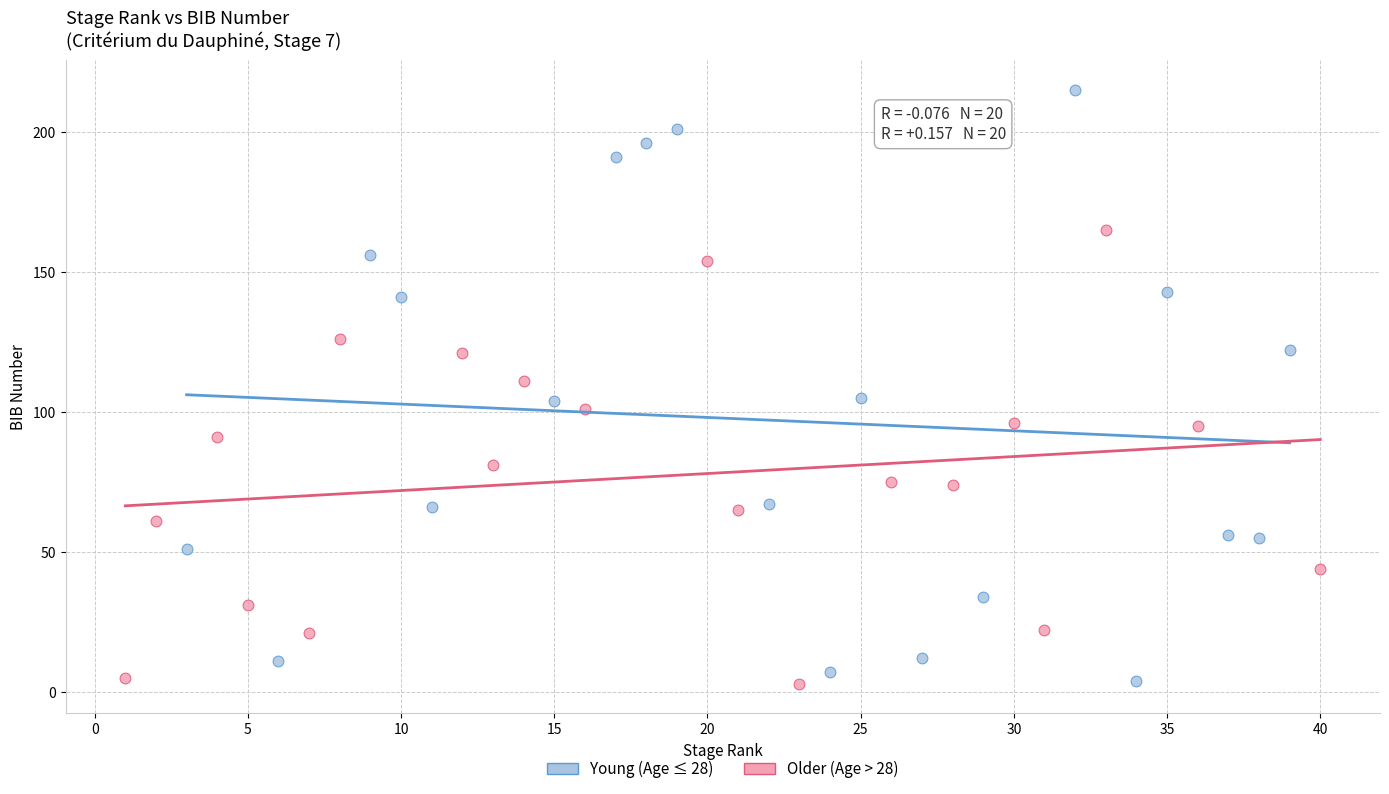

What are all the series names shown in the legend?

Young (Age ≤ 28), Older (Age > 28)